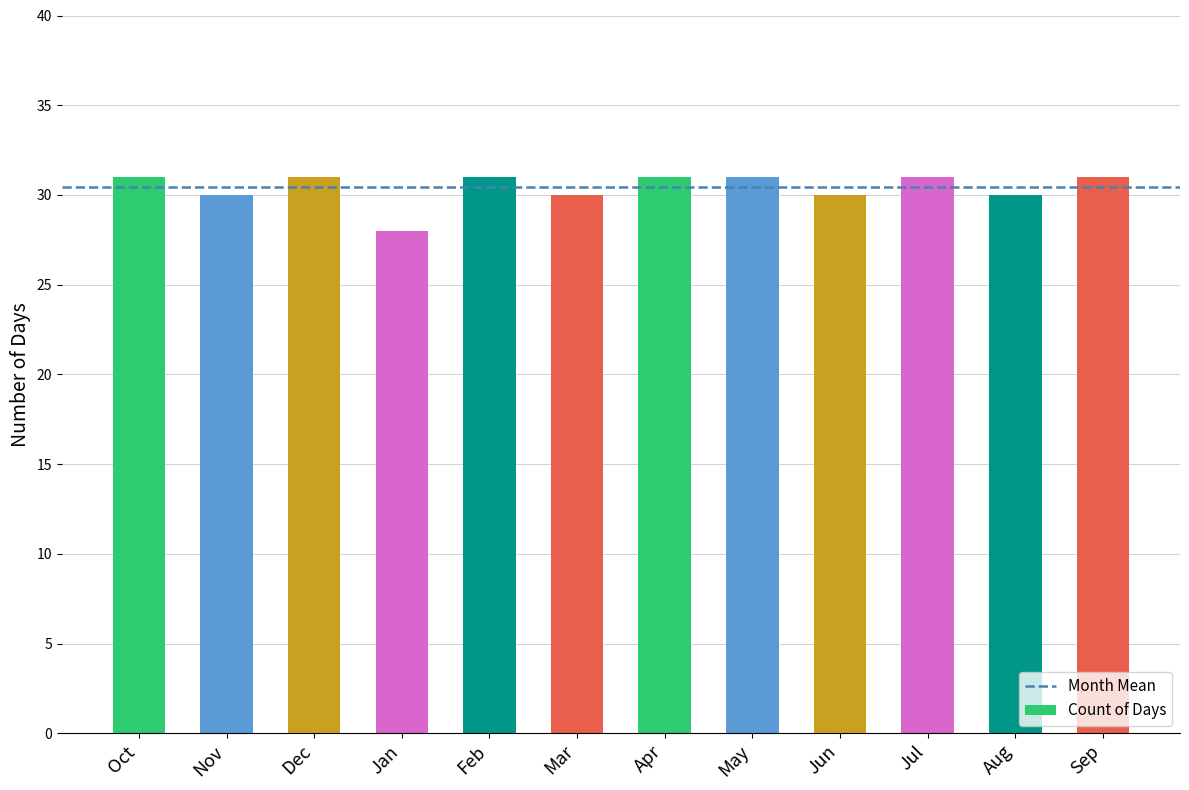

Reading left to right, what are all the values shown in this chart?

31	30	31	28	31	30	31	31	30	31	30	31